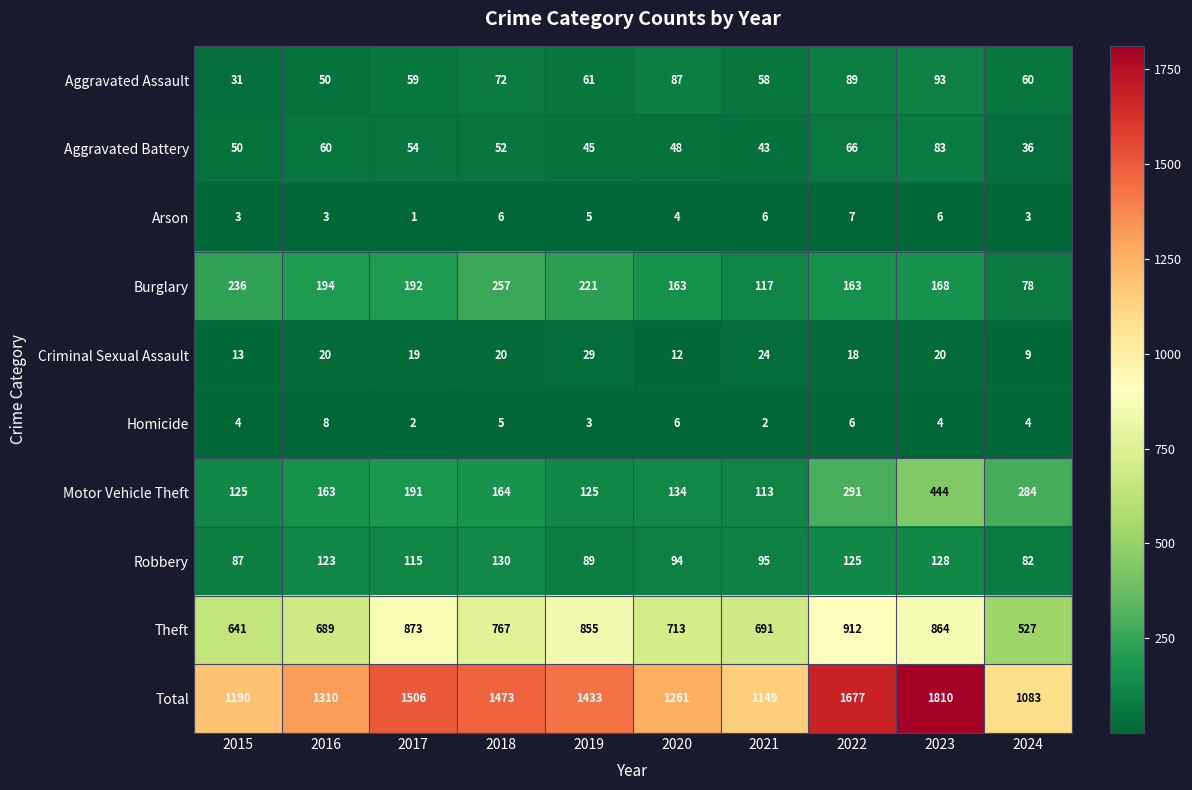

Which series has the largest range (max minus min)?

Total